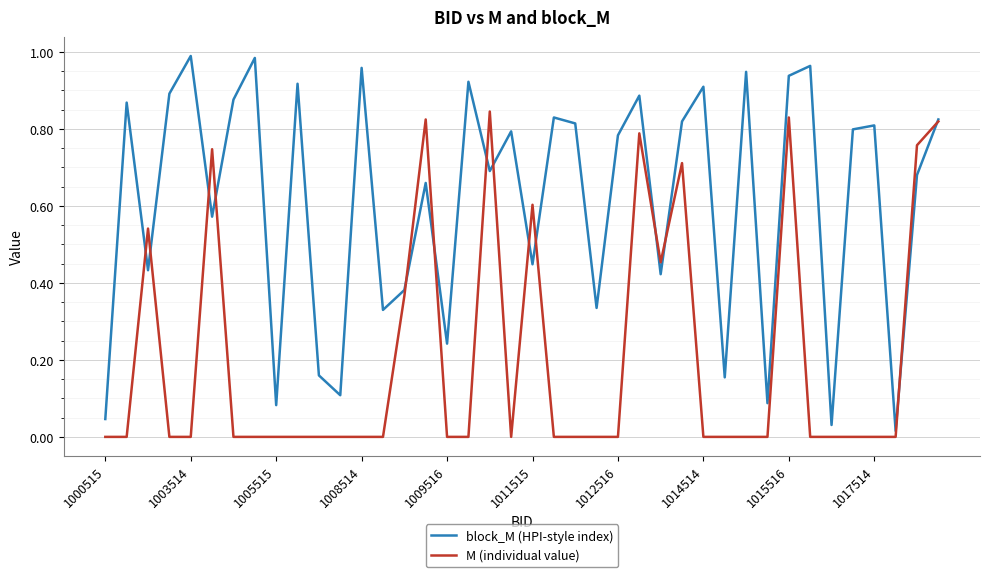

Which series has the largest range (max minus min)?

block_M (HPI-style index)